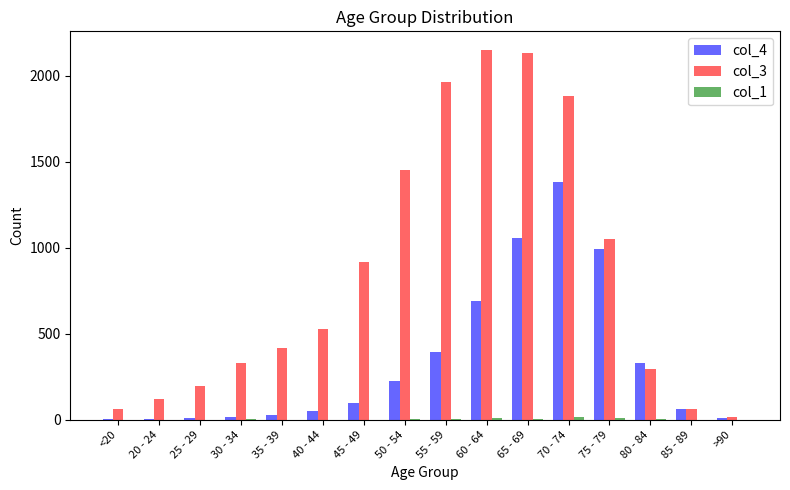

What is the sum of the col_3 values at 85 - 89 and <20?

124